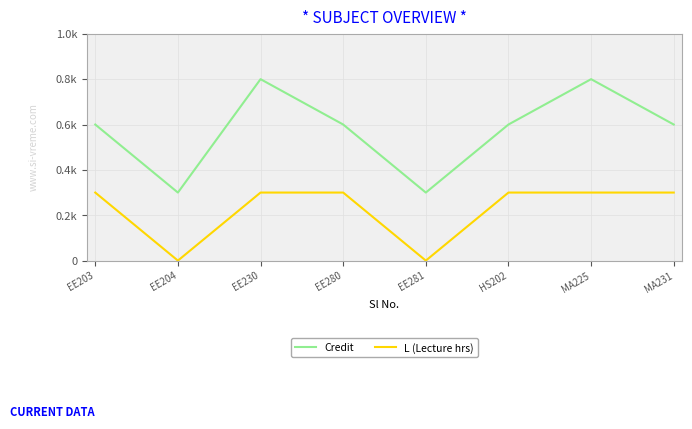

What are all the series names shown in the legend?

Credit, L (Lecture hrs)